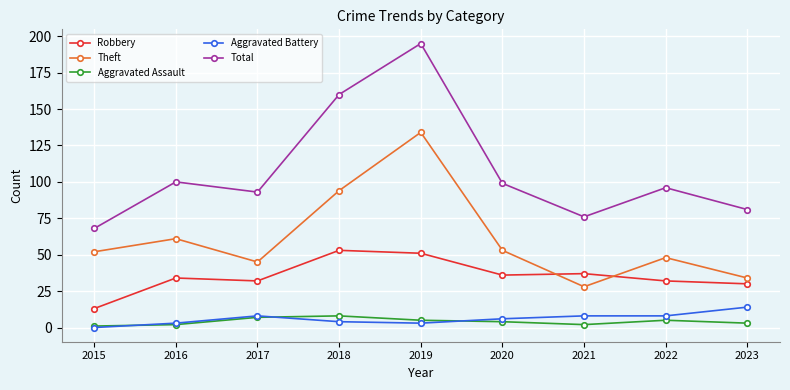

Reading right to left, transcribe all the data shown in this chart.

Robbery: 30	32	37	36	51	53	32	34	13
Theft: 34	48	28	53	134	94	45	61	52
Aggravated Assault: 3	5	2	4	5	8	7	2	1
Aggravated Battery: 14	8	8	6	3	4	8	3	0
Total: 81	96	76	99	195	160	93	100	68